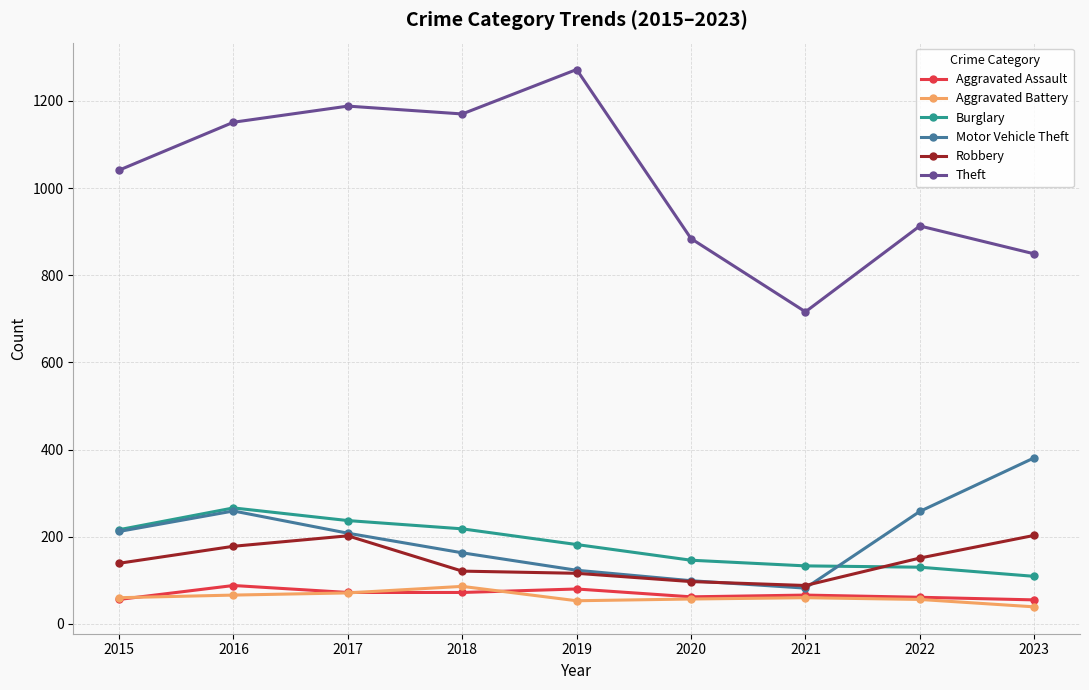

What is the total value across all series at 2017?

1978